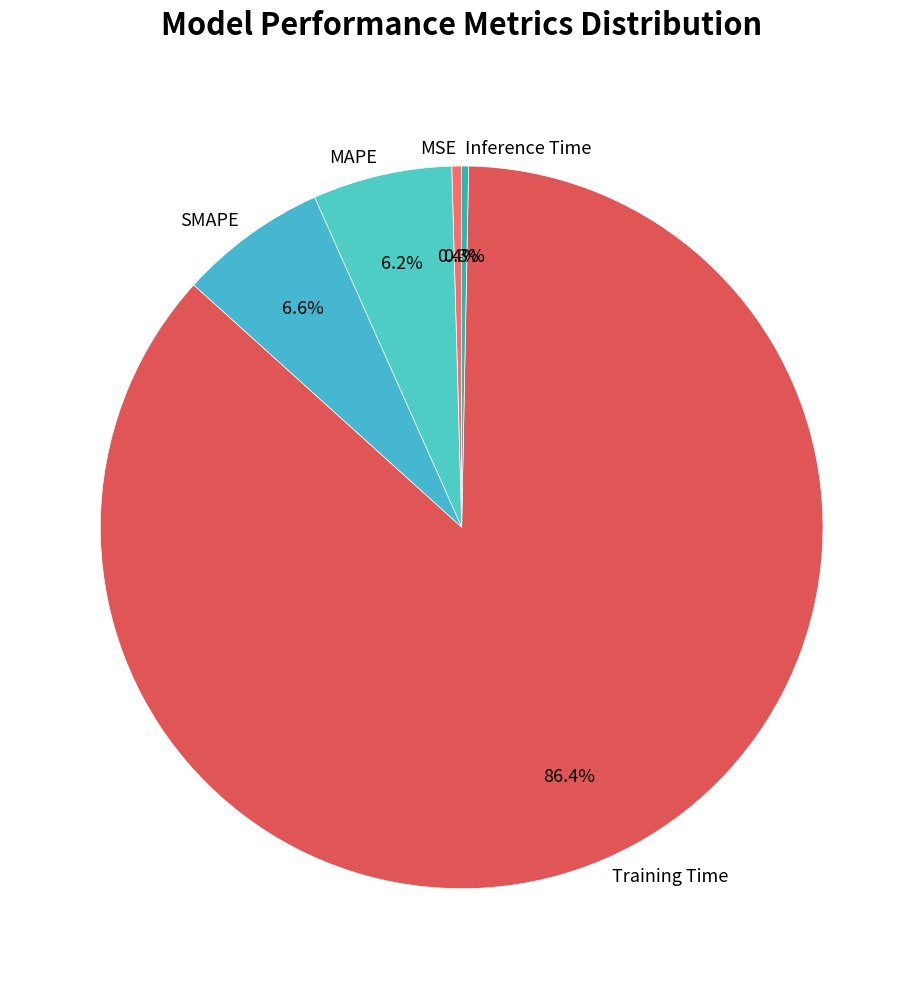

The MAPE slice represents 14% of the pie. True or false?

False